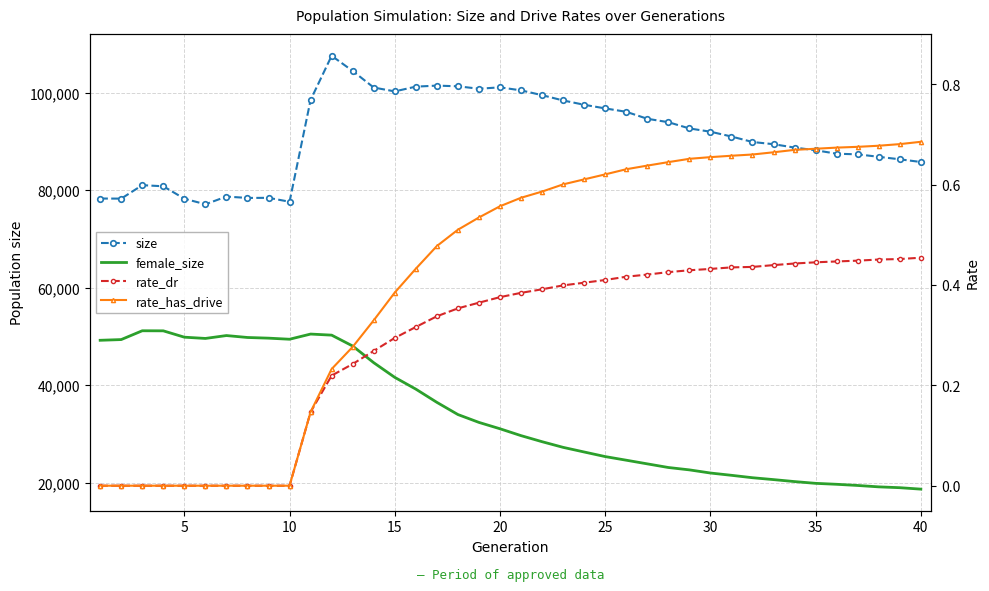

What is the sum of all size values?

3650597.0